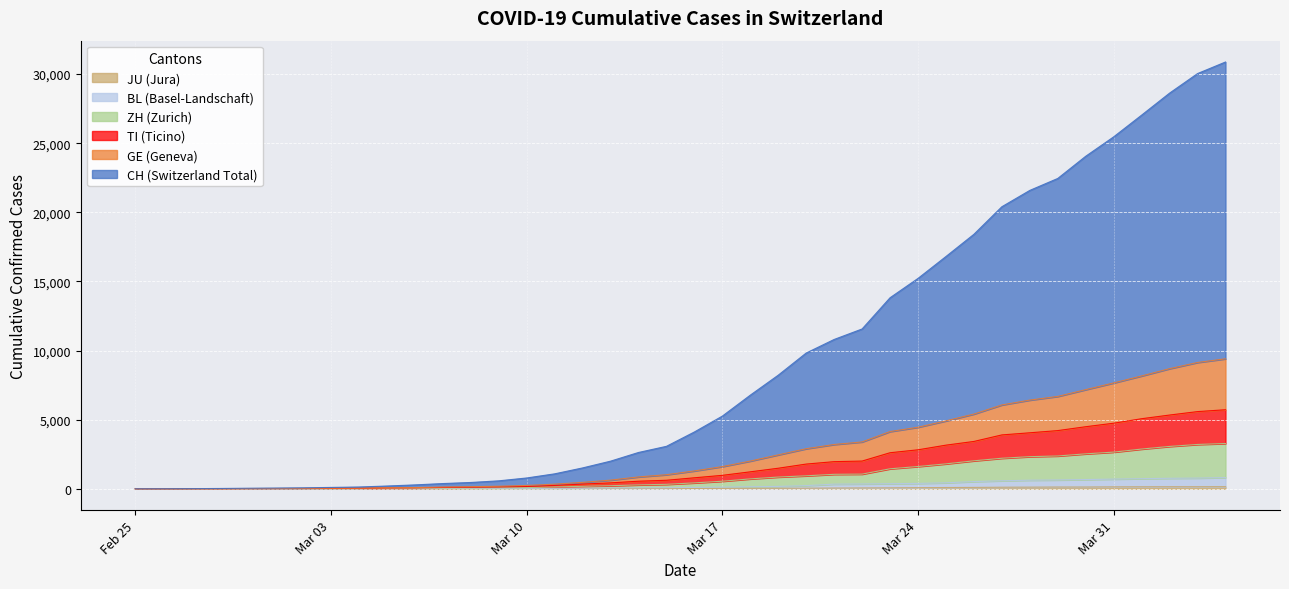

Which series has the largest total across all categories?

CH